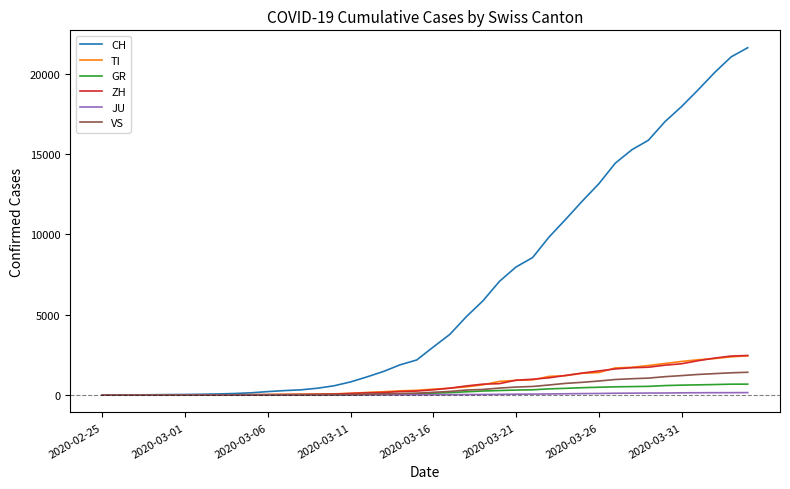

What is the greatest value displayed?

21605